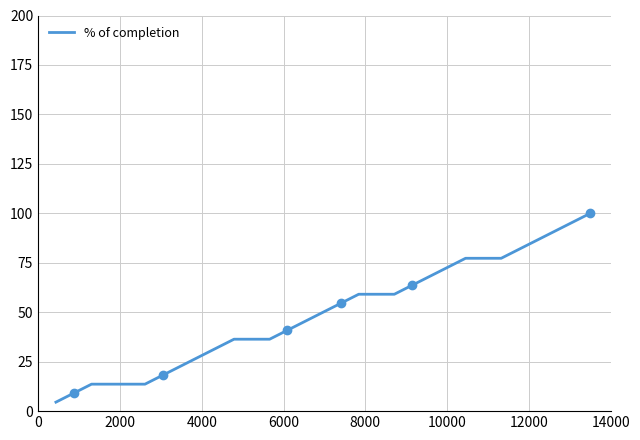

How many lines are shown in the chart?

1